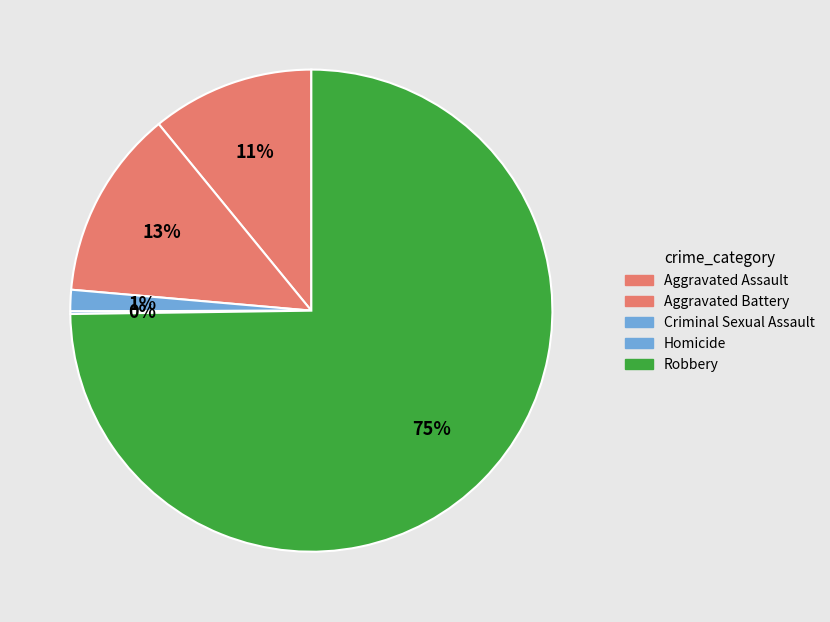

What is the change in value from Criminal Sexual Assault to Homicide?

-7